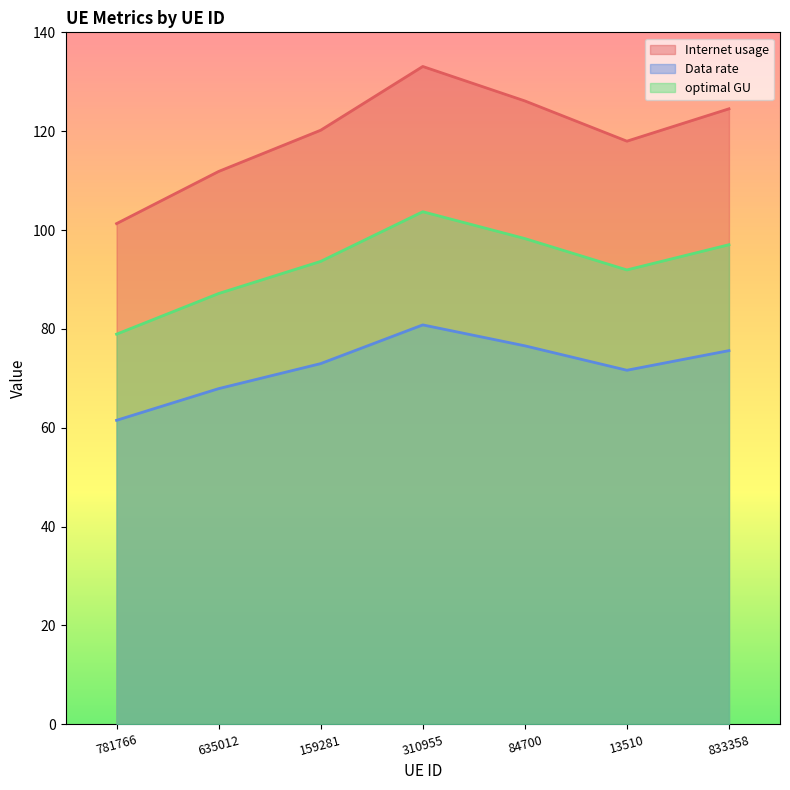

What is the total value across all series at 781766?

241.7